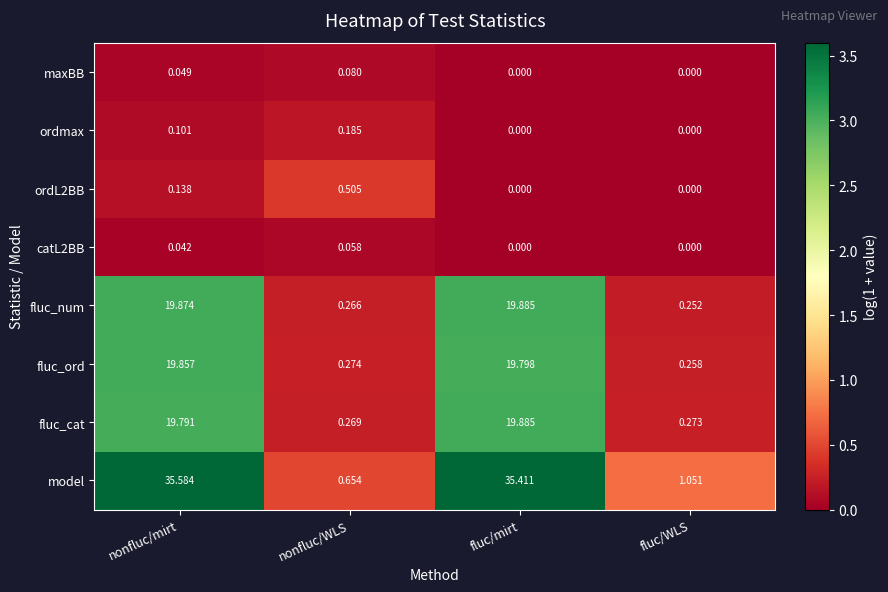

What is the maximum value shown in the chart?

35.6